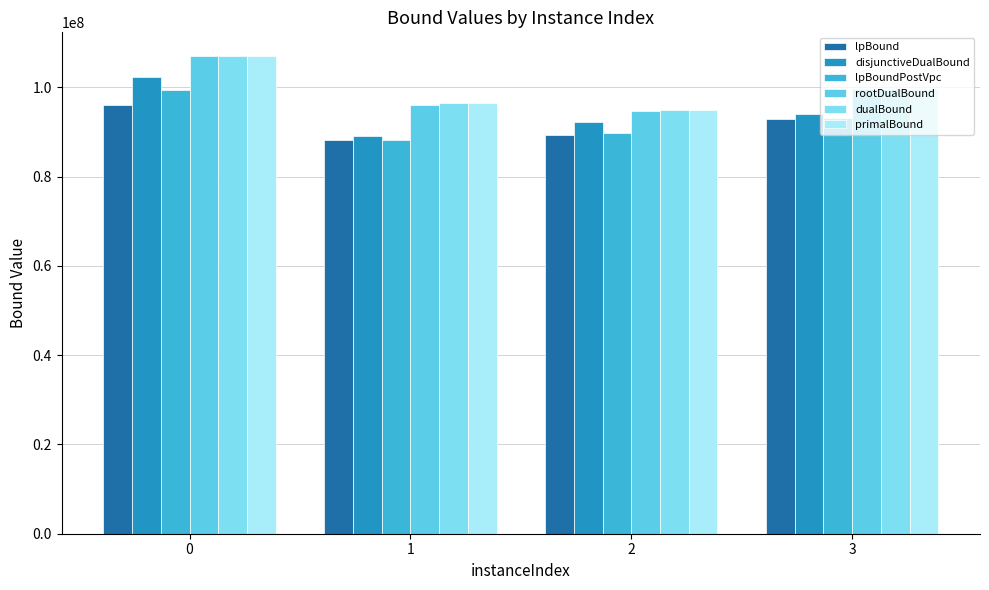

What is the difference between the highest and lowest values at 2?

5520133.1